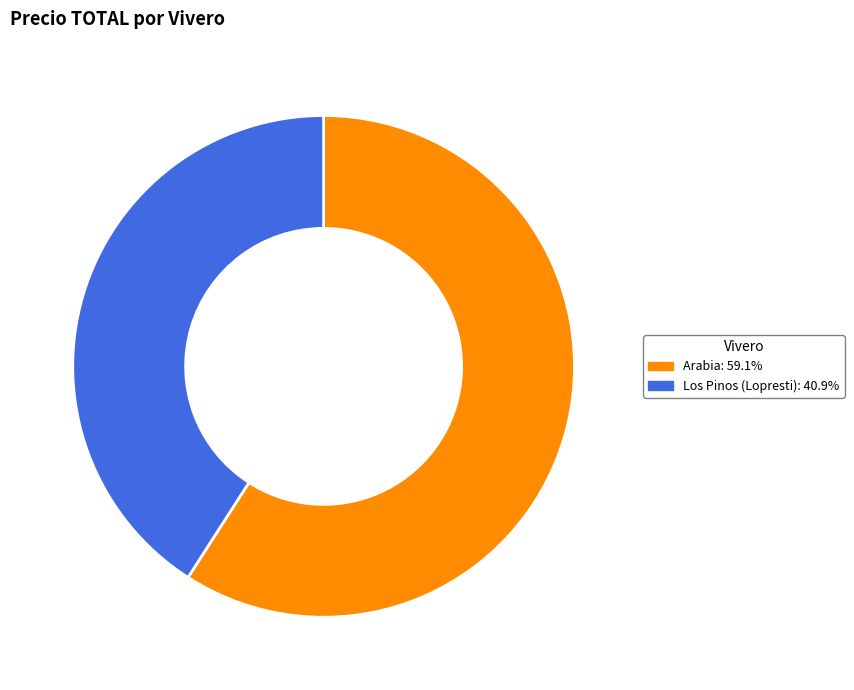

Is there any slice that represents more than half of the pie?

Yes